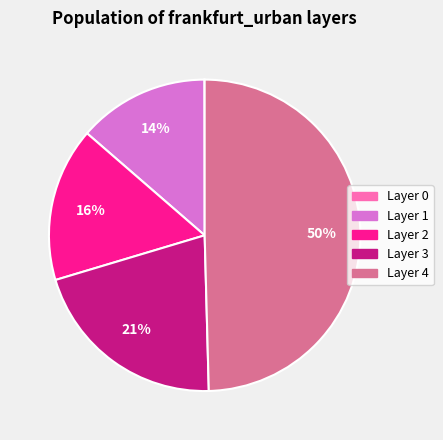

To the nearest percent, what is the difference between the largest and smallest slice percentages?

50%